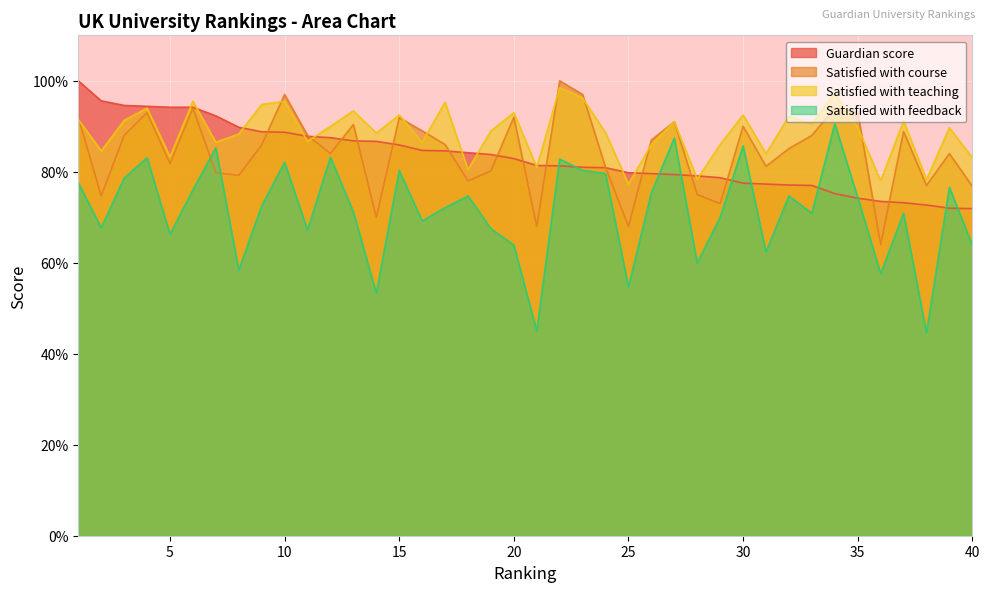

True or false: Satisfied with teaching and Satisfied with feedback cross at least once.

False